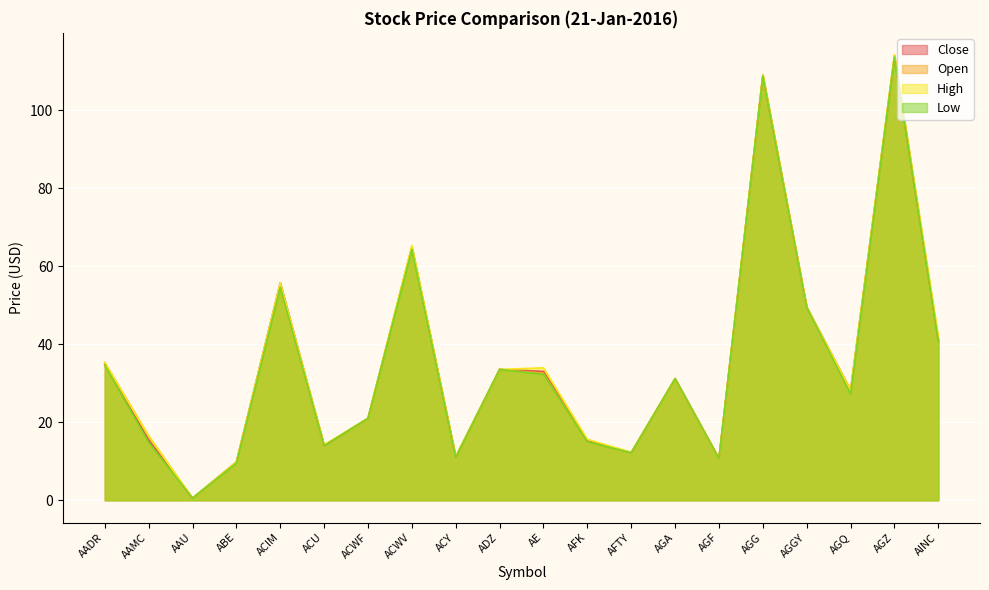

True or false: High and Open intersect in this chart.

False